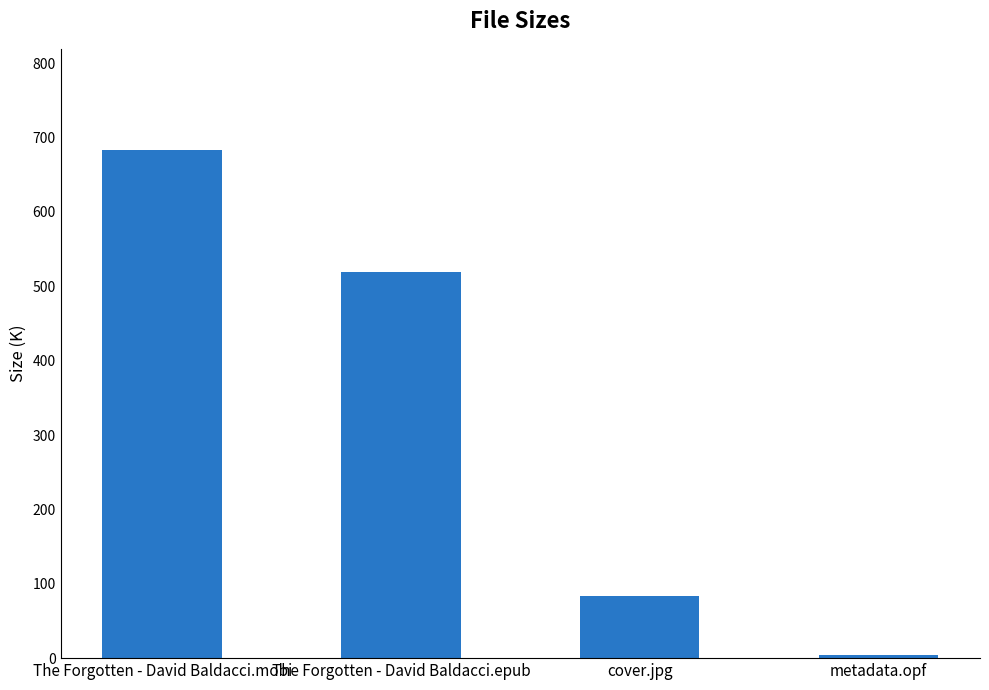

What is the average value?

322.4